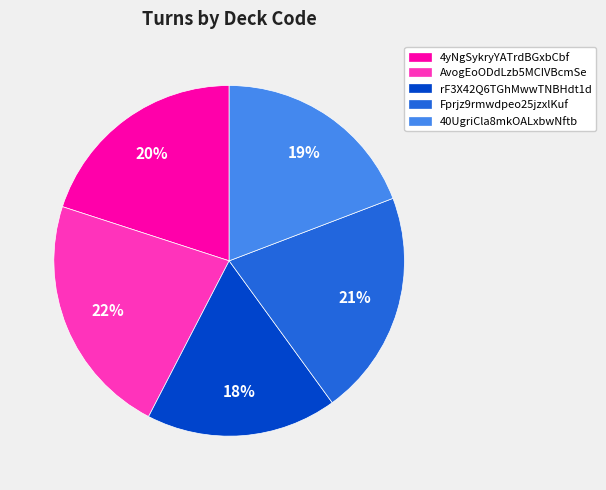

Approximately how many times larger is the value at 40UgriCla8mkOALxbwNftb compared to rF3X42Q6TGhMwwTNBHdt1d?

1.1